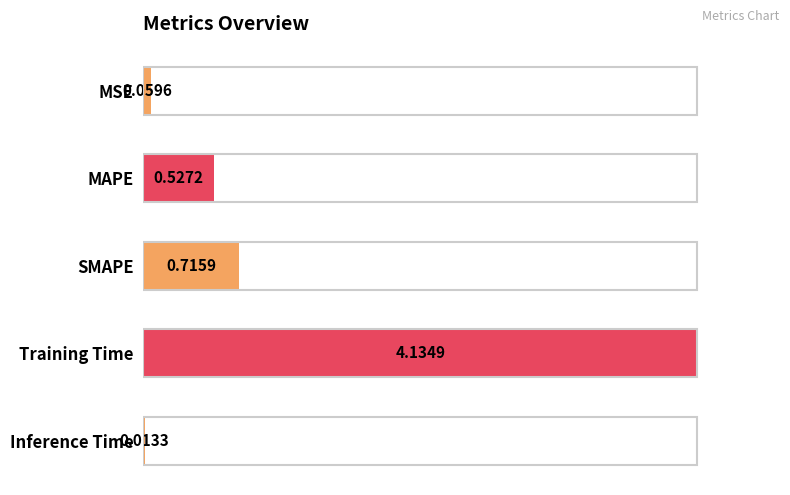

At which category does the chart reach its peak across all series?

Training Time